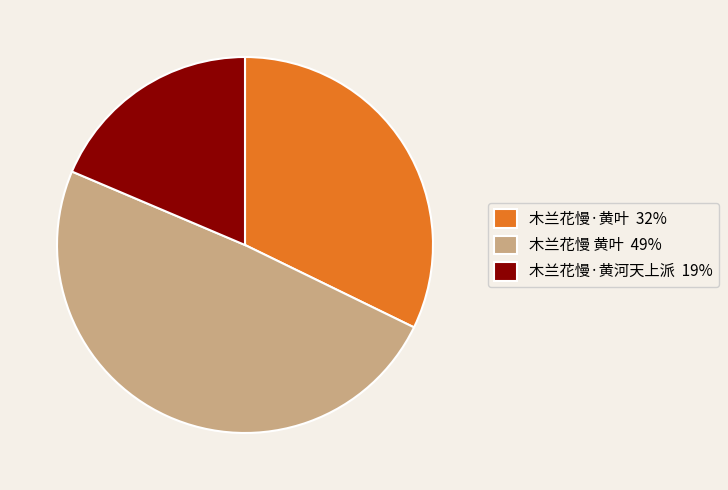

Count the number of slices in the pie.

3